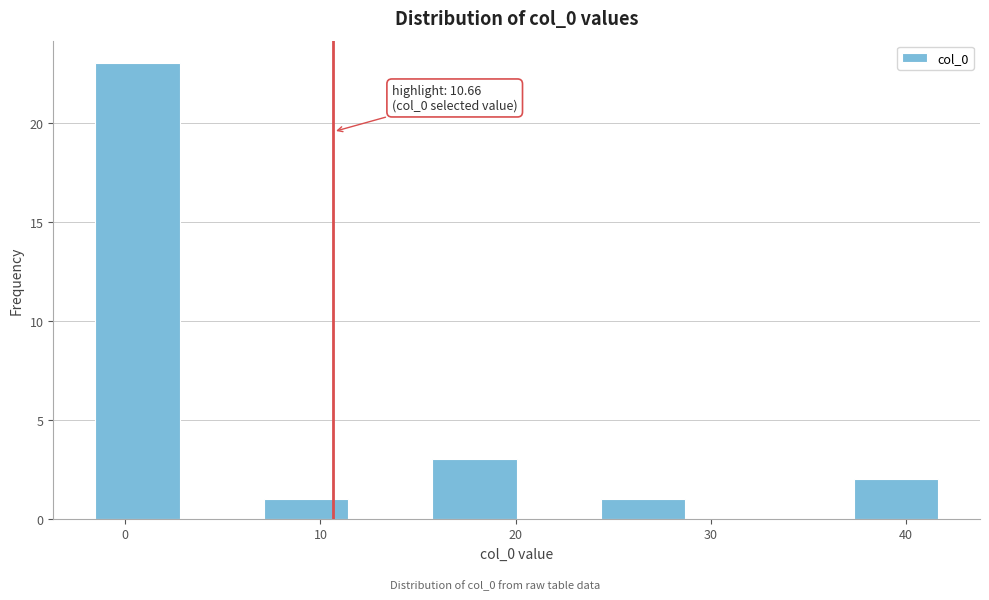

Which range on the x-axis has the tallest bar?

-2 to 3